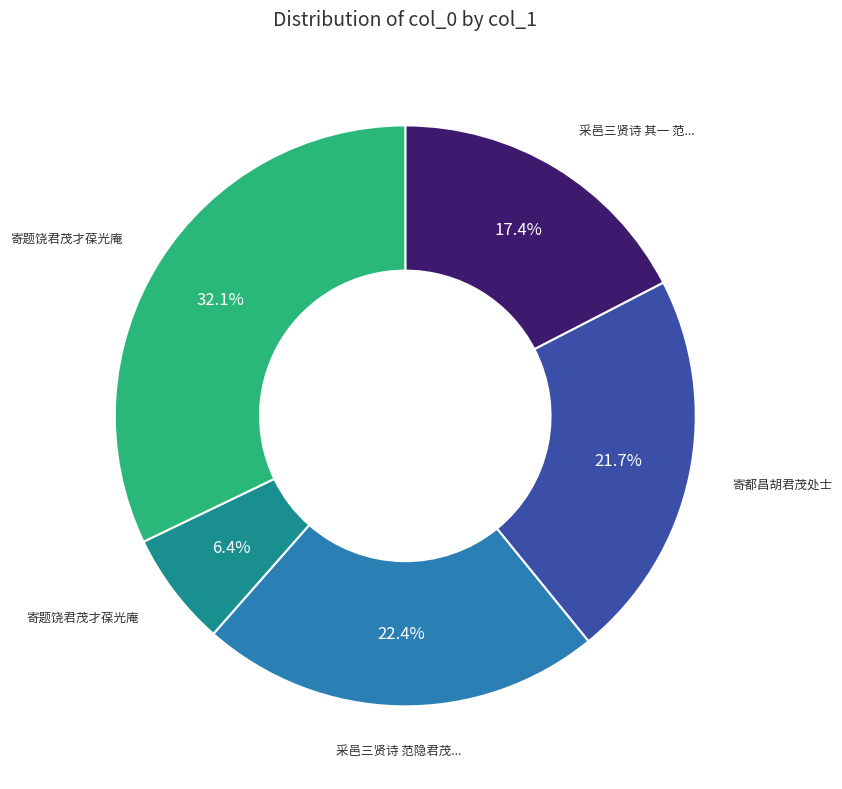

Does any single category account for the majority?

No